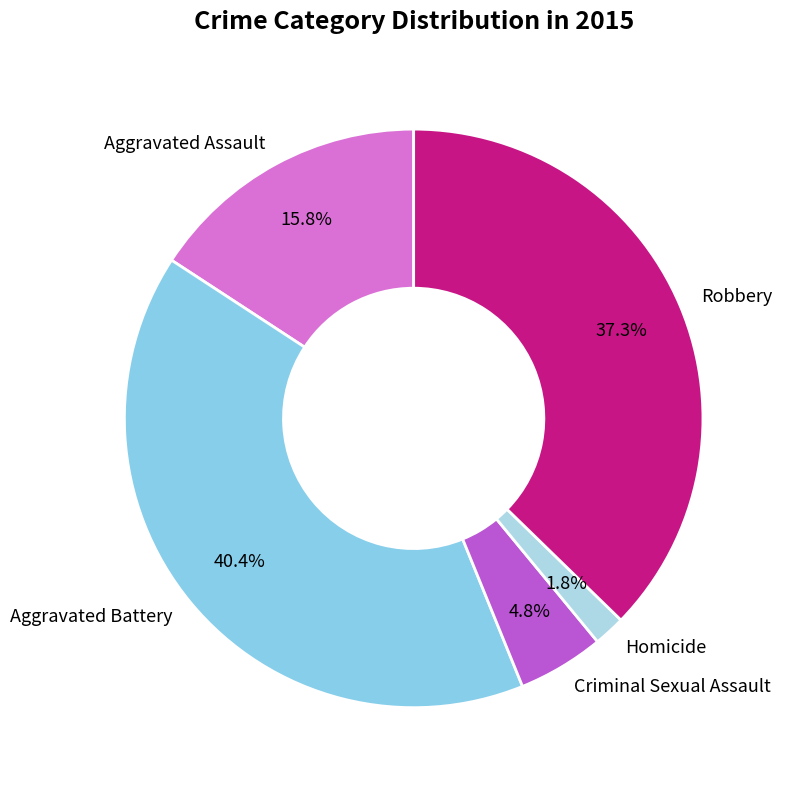

Is it true that Robbery is 23% of the pie?

False